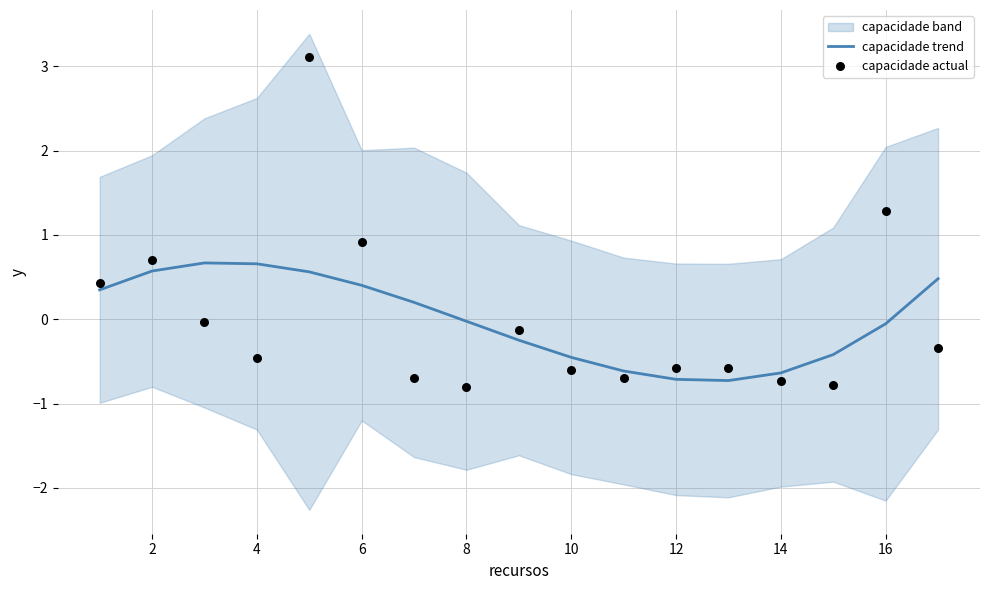

At how many categories does at least one series exceed 2?

1